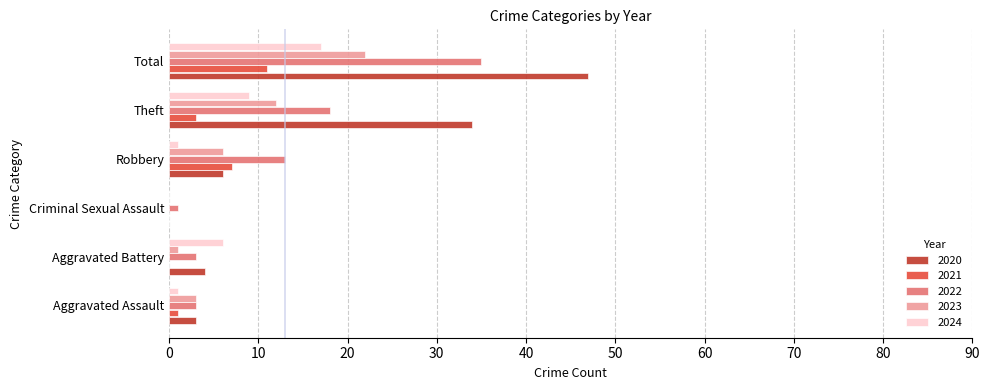

Which category has the highest value across all series?

Total